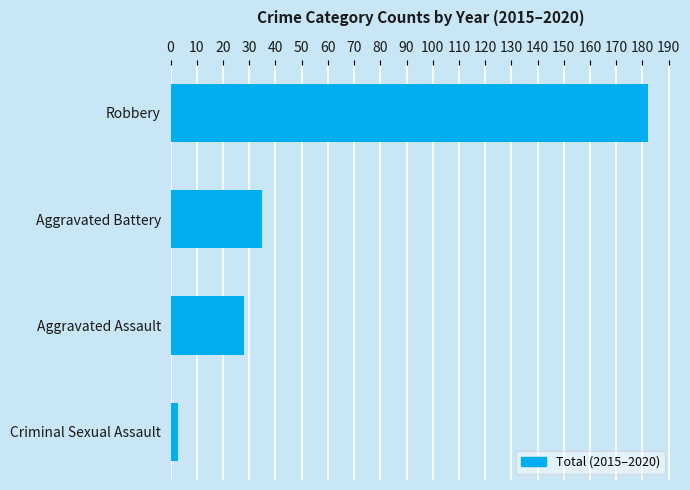

Rank the categories by value from lowest to highest.

Criminal Sexual Assault, Aggravated Assault, Aggravated Battery, Robbery